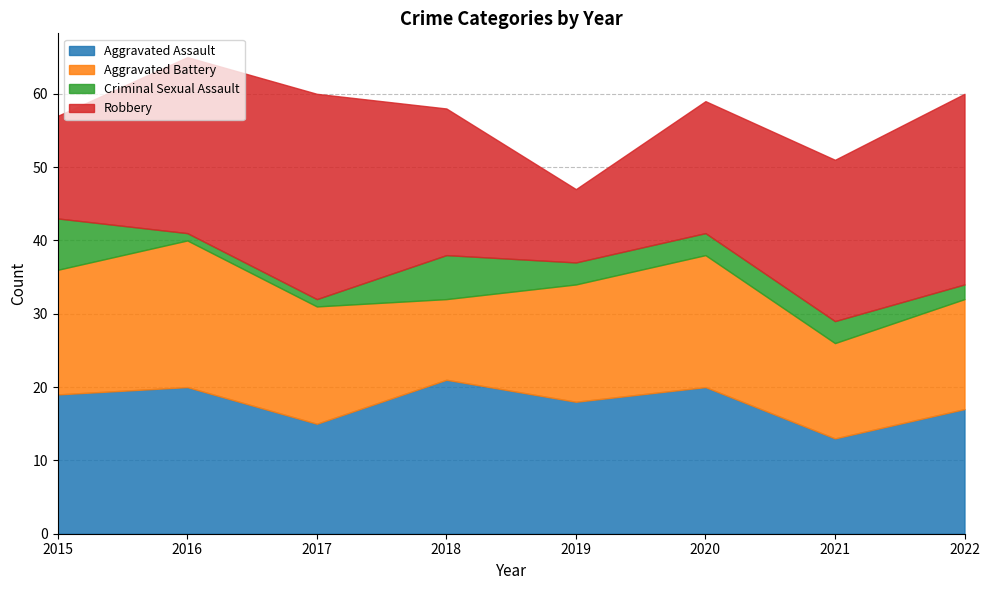

Where does the Robbery series first go above 22?

2016